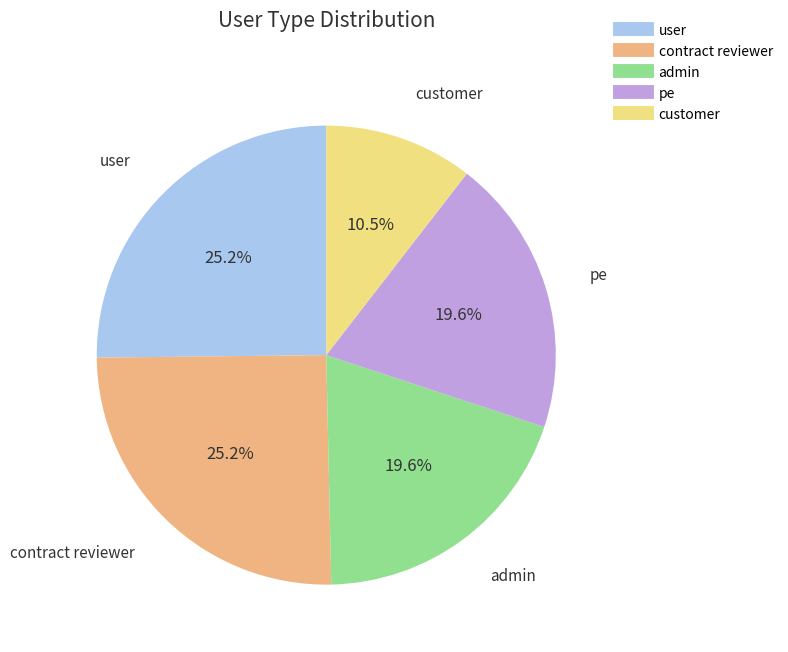

Is the sum of contract reviewer and admin greater than half?

No